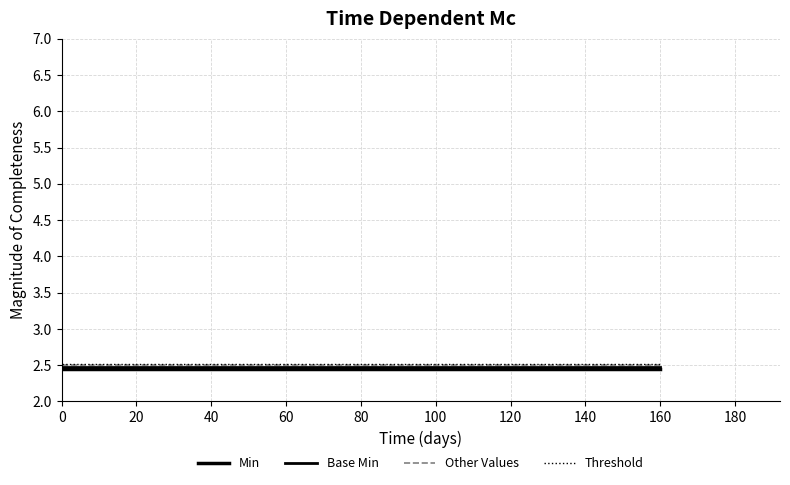

What is the minimum value shown in the chart?

2.5